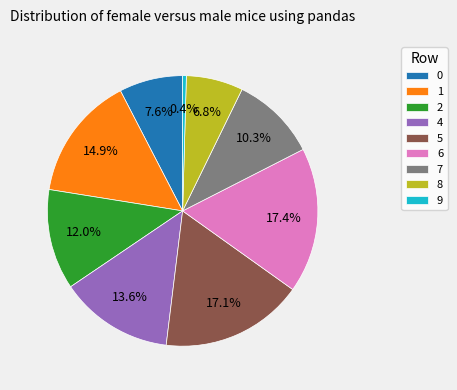

Is 8 the majority of the pie?

No